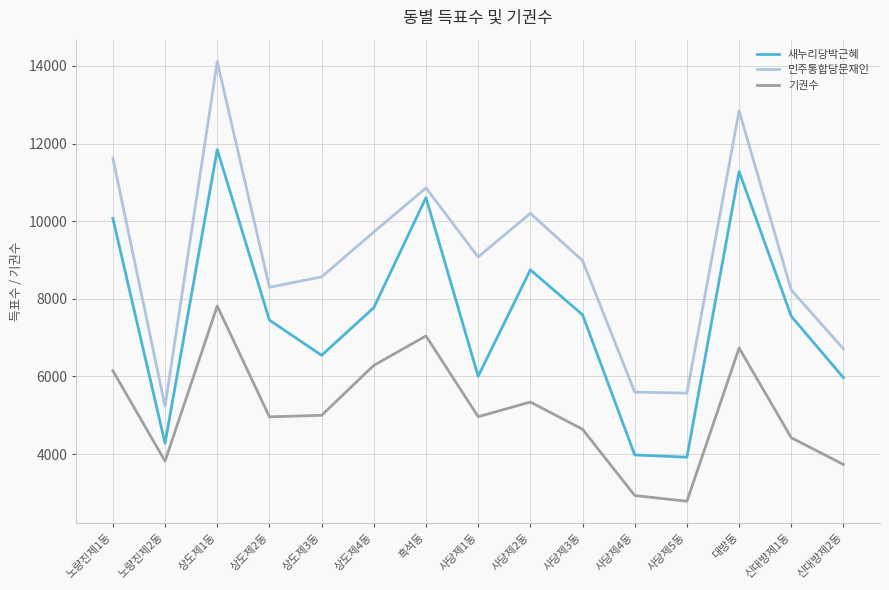

Is the value of 민주통합당문재인 at 사당제1동 greater than the value of 기권수 at 신대방제1동?

Yes